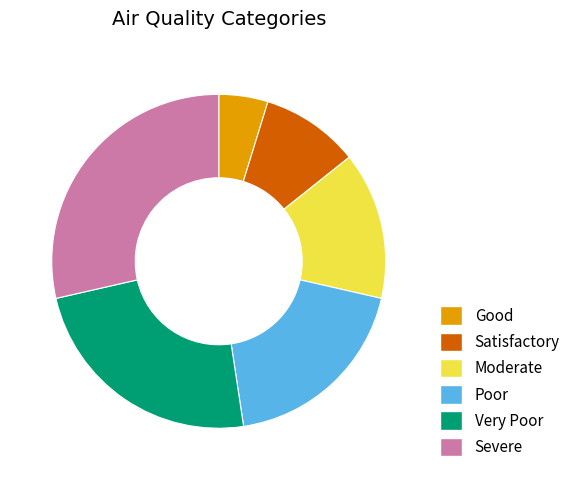

Is there a majority slice in this chart?

No